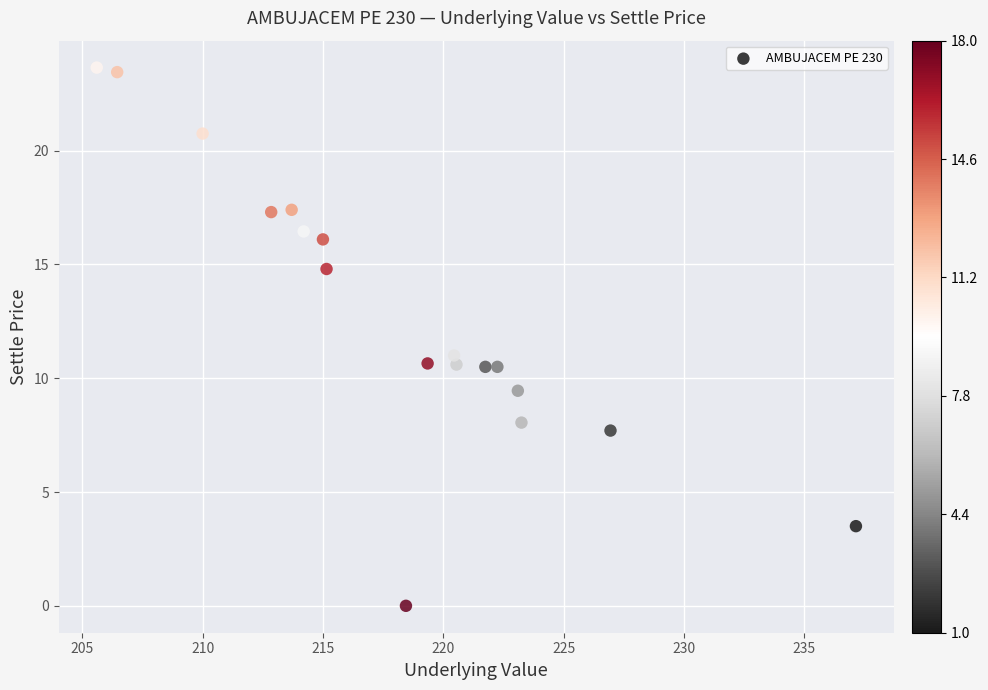

What is the range of X values (max minus min)?

31.6